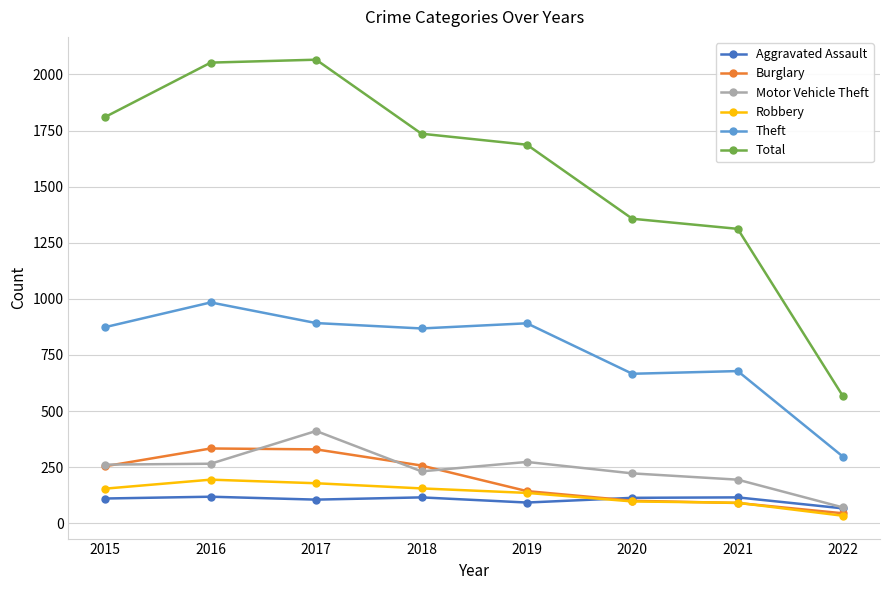

The Motor Vehicle Theft series shows 153 at 2017. True or false?

False